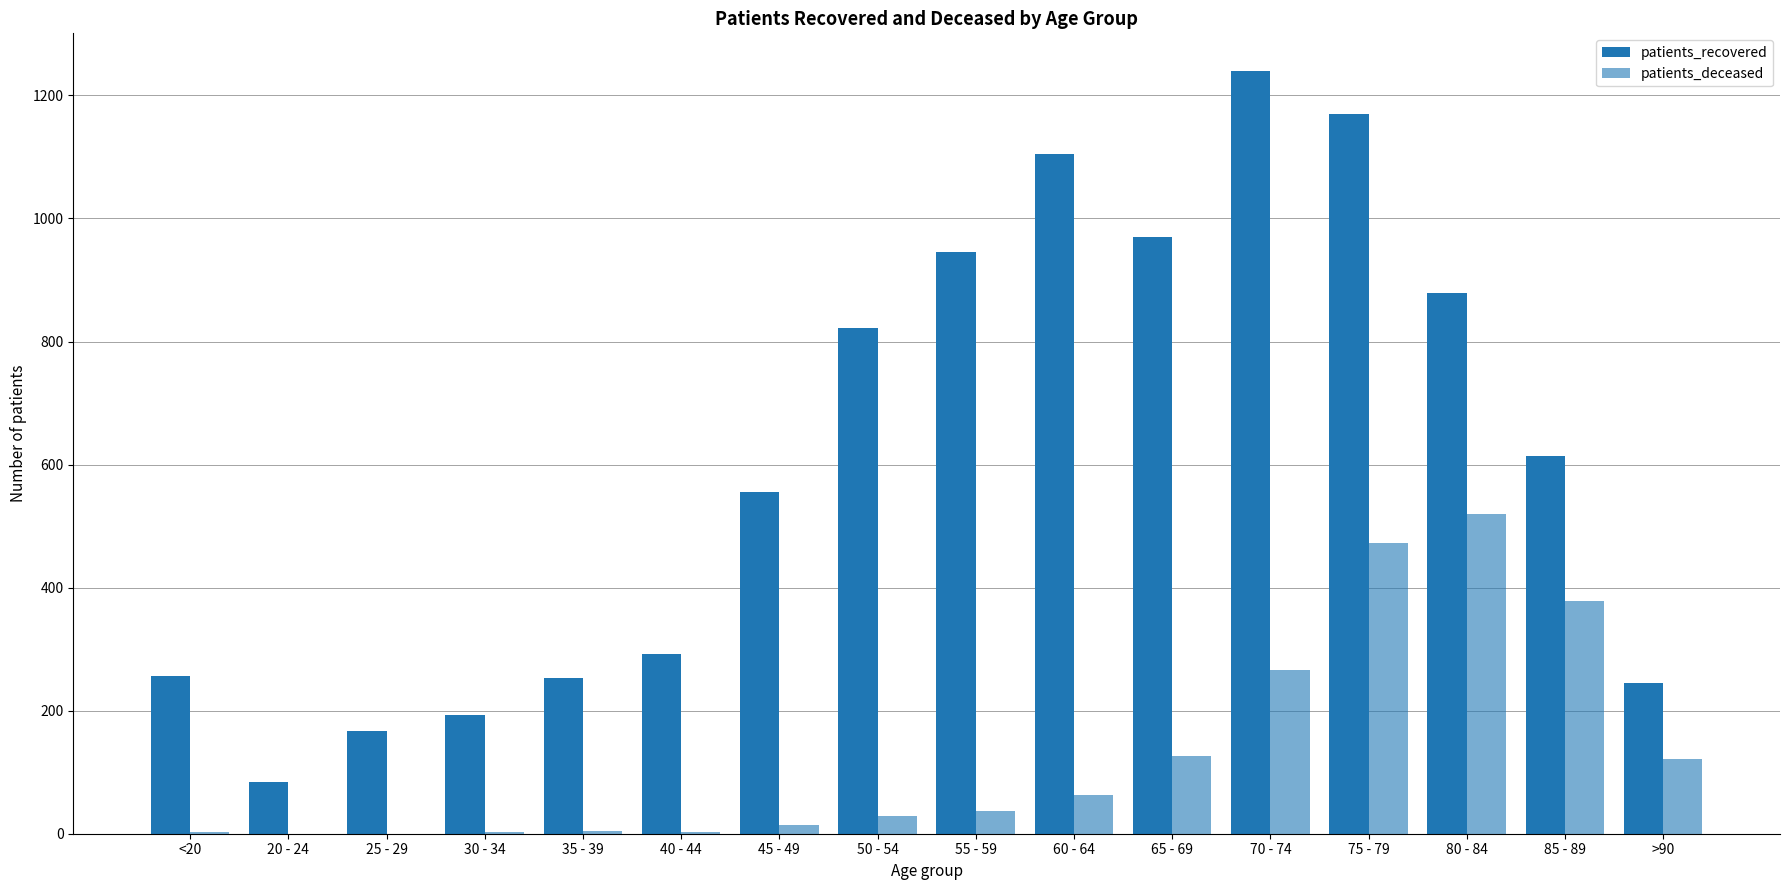

Rank the series at <20 from highest to lowest value.

patients_recovered, patients_deceased